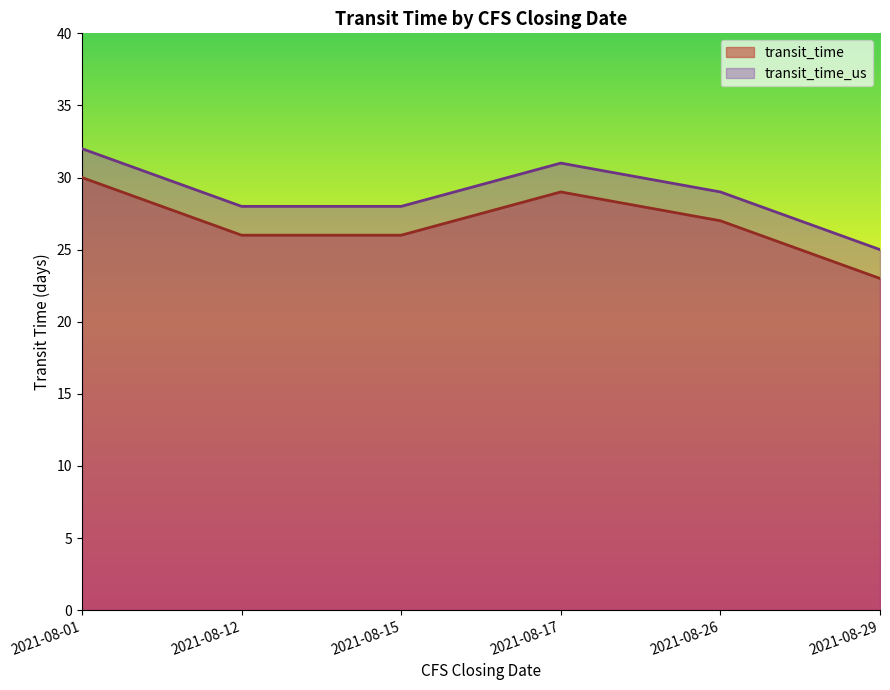

Rank the series at 2021-08-12 from lowest to highest value.

transit_time, transit_time_us